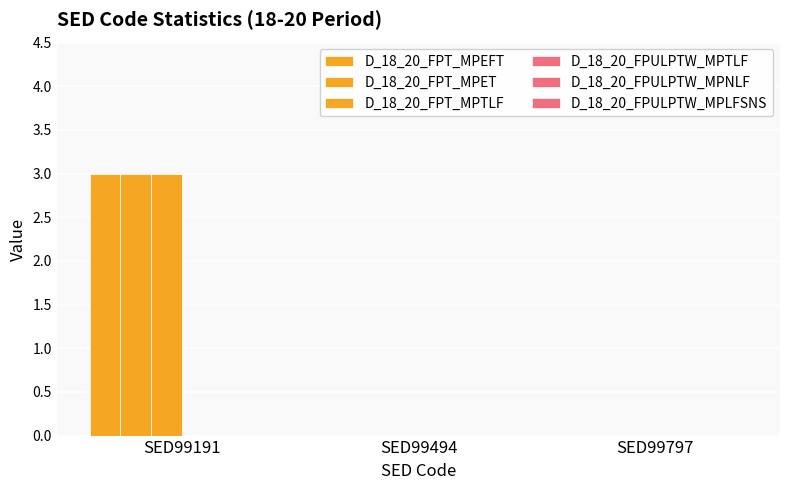

How many data points does each series have?

3